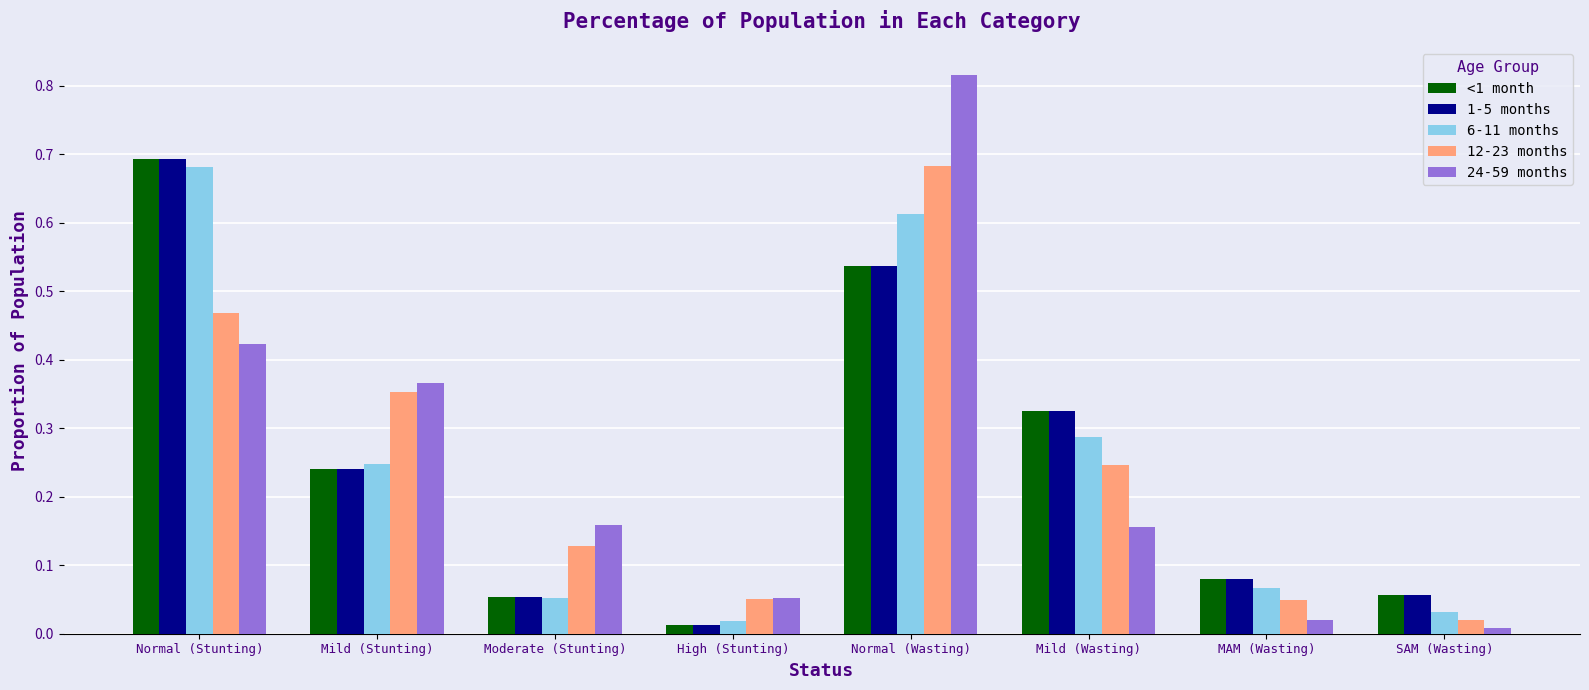

At which label is 12-23 months closest to 0?

SAM (Wasting)